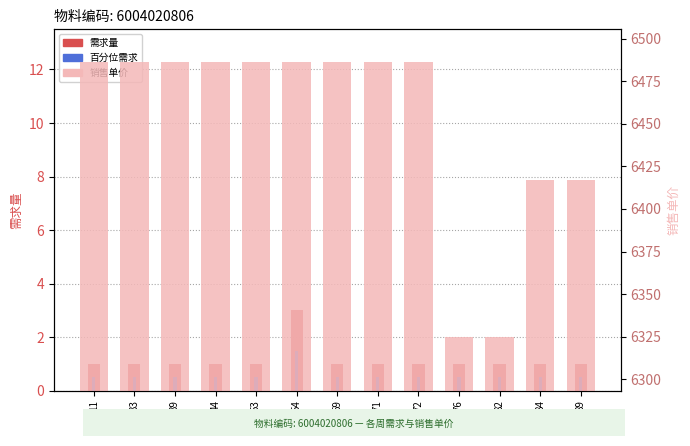

List the labels in order of 销售单价 value, smallest first.

76, 82, 84, 89, 11, 33, 39, 44, 53, 69, 71, 72, 54